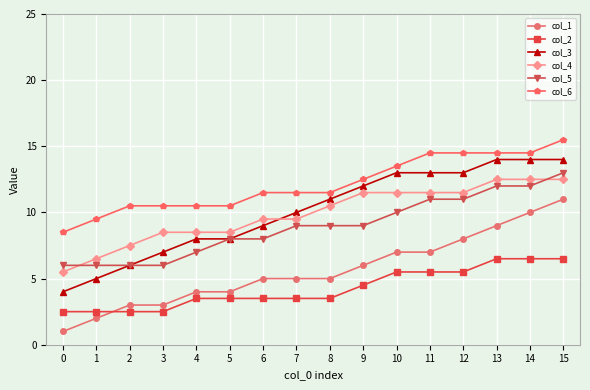

Reading left to right, extract all data points from this chart.

col_1: 0=1.0	1=2.0	2=3.0	3=3.0	4=4.0	5=4.0	6=5.0	7=5.0	8=5.0	9=6.0	10=7.0	11=7.0	12=8.0	13=9.0	14=10.0	15=11.0
col_2: 0=2.5	1=2.5	2=2.5	3=2.5	4=3.5	5=3.5	6=3.5	7=3.5	8=3.5	9=4.5	10=5.5	11=5.5	12=5.5	13=6.5	14=6.5	15=6.5
col_3: 0=4.0	1=5.0	2=6.0	3=7.0	4=8.0	5=8.0	6=9.0	7=10.0	8=11.0	9=12.0	10=13.0	11=13.0	12=13.0	13=14.0	14=14.0	15=14.0
col_4: 0=5.5	1=6.5	2=7.5	3=8.5	4=8.5	5=8.5	6=9.5	7=9.5	8=10.5	9=11.5	10=11.5	11=11.5	12=11.5	13=12.5	14=12.5	15=12.5
col_5: 0=6.0	1=6.0	2=6.0	3=6.0	4=7.0	5=8.0	6=8.0	7=9.0	8=9.0	9=9.0	10=10.0	11=11.0	12=11.0	13=12.0	14=12.0	15=13.0
col_6: 0=8.5	1=9.5	2=10.5	3=10.5	4=10.5	5=10.5	6=11.5	7=11.5	8=11.5	9=12.5	10=13.5	11=14.5	12=14.5	13=14.5	14=14.5	15=15.5